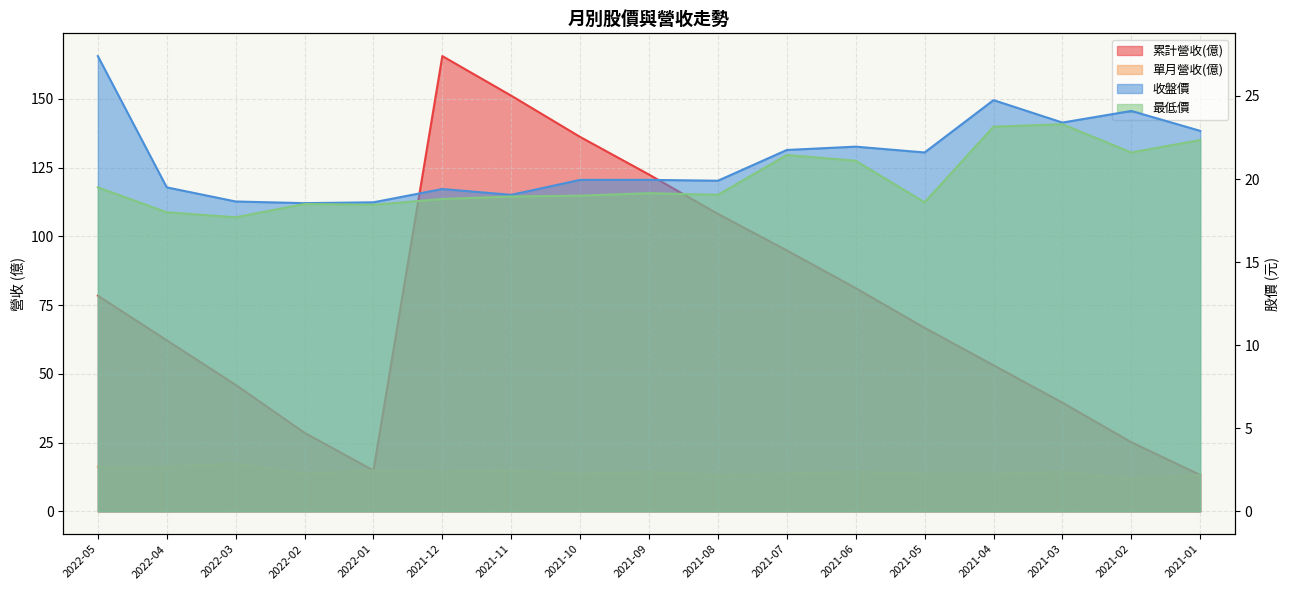

How many series are shown in this chart?

4